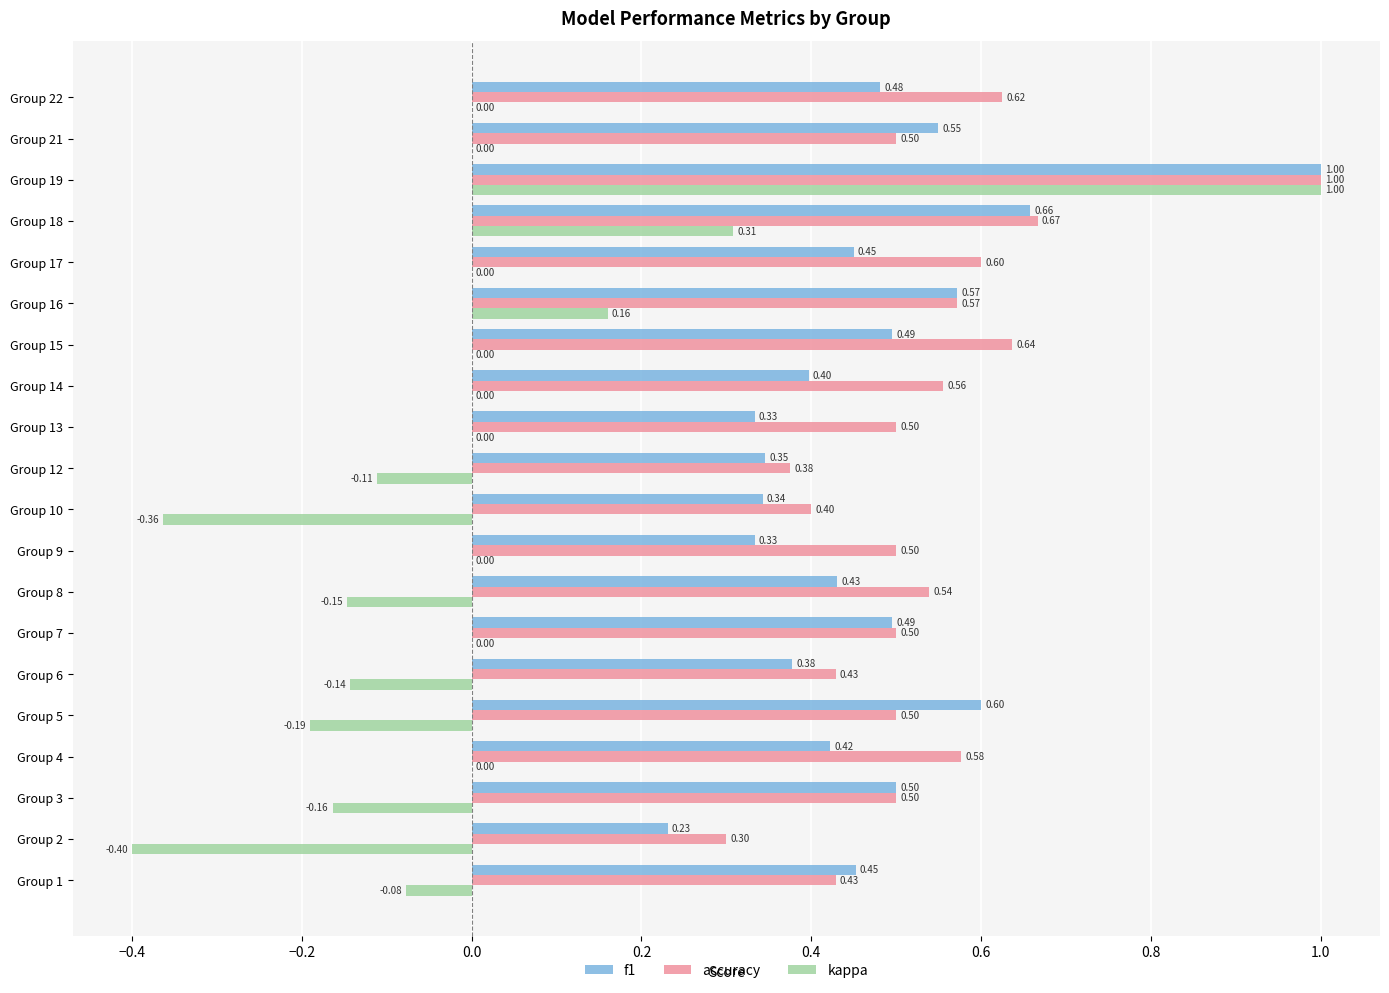

What are all the series names shown in the legend?

f1, accuracy, kappa